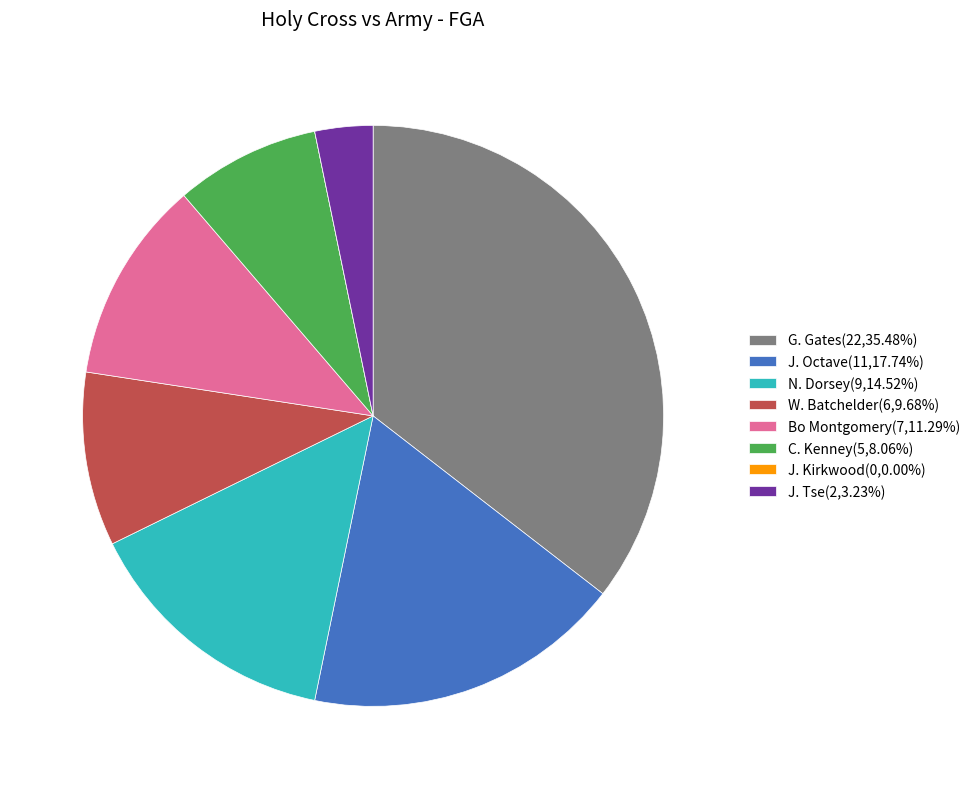

Is N. Dorsey the majority of the pie?

No